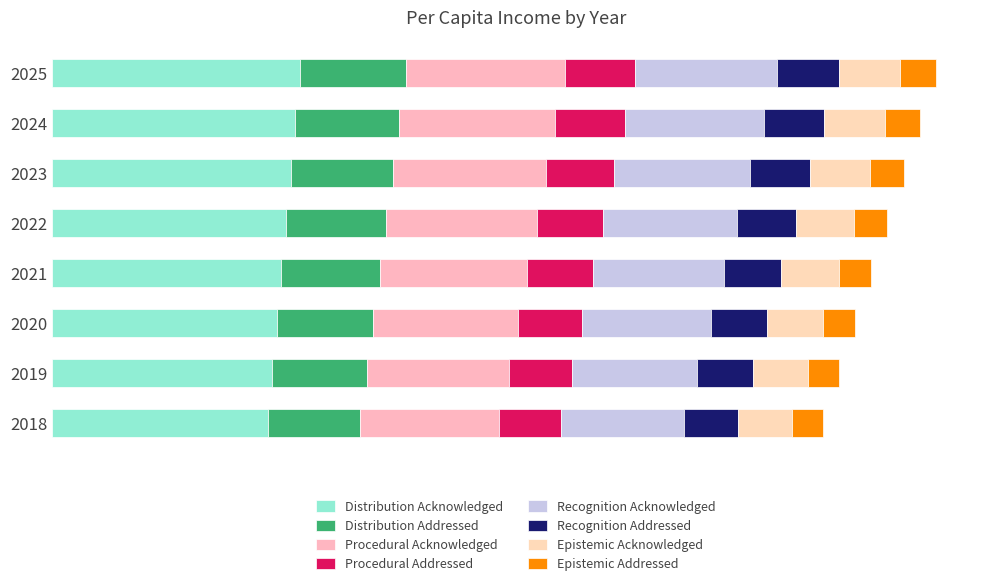

Reading left to right, what are all the values shown in this chart?

2018=11096.9	2019=11328.9	2020=11560.8	2021=11792.8	2022=12024.8	2023=12256.7	2024=12488.7	2025=12720.7